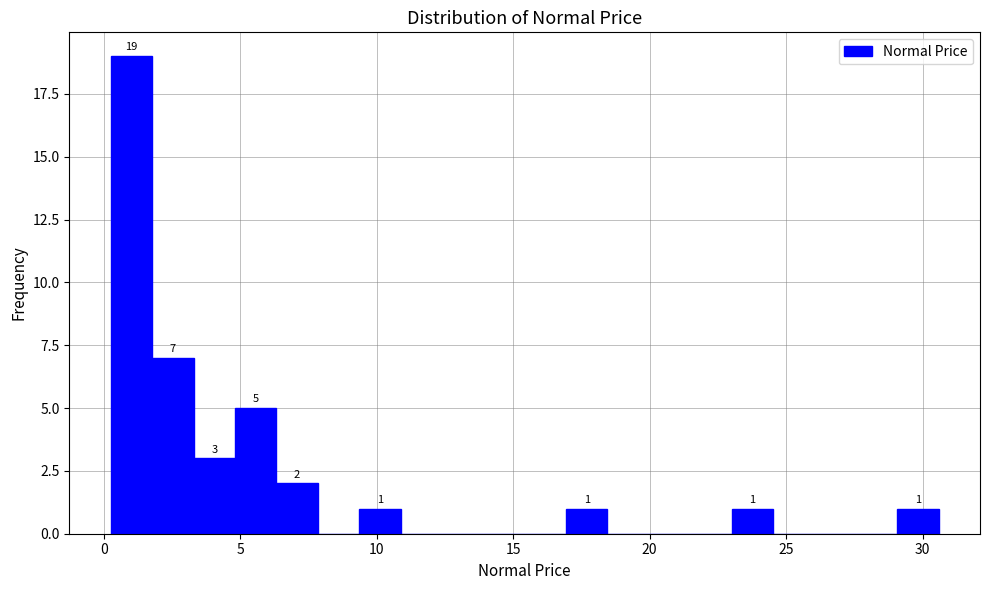

Read against the x-axis, roughly where is the centre of the tallest bar?

1.0